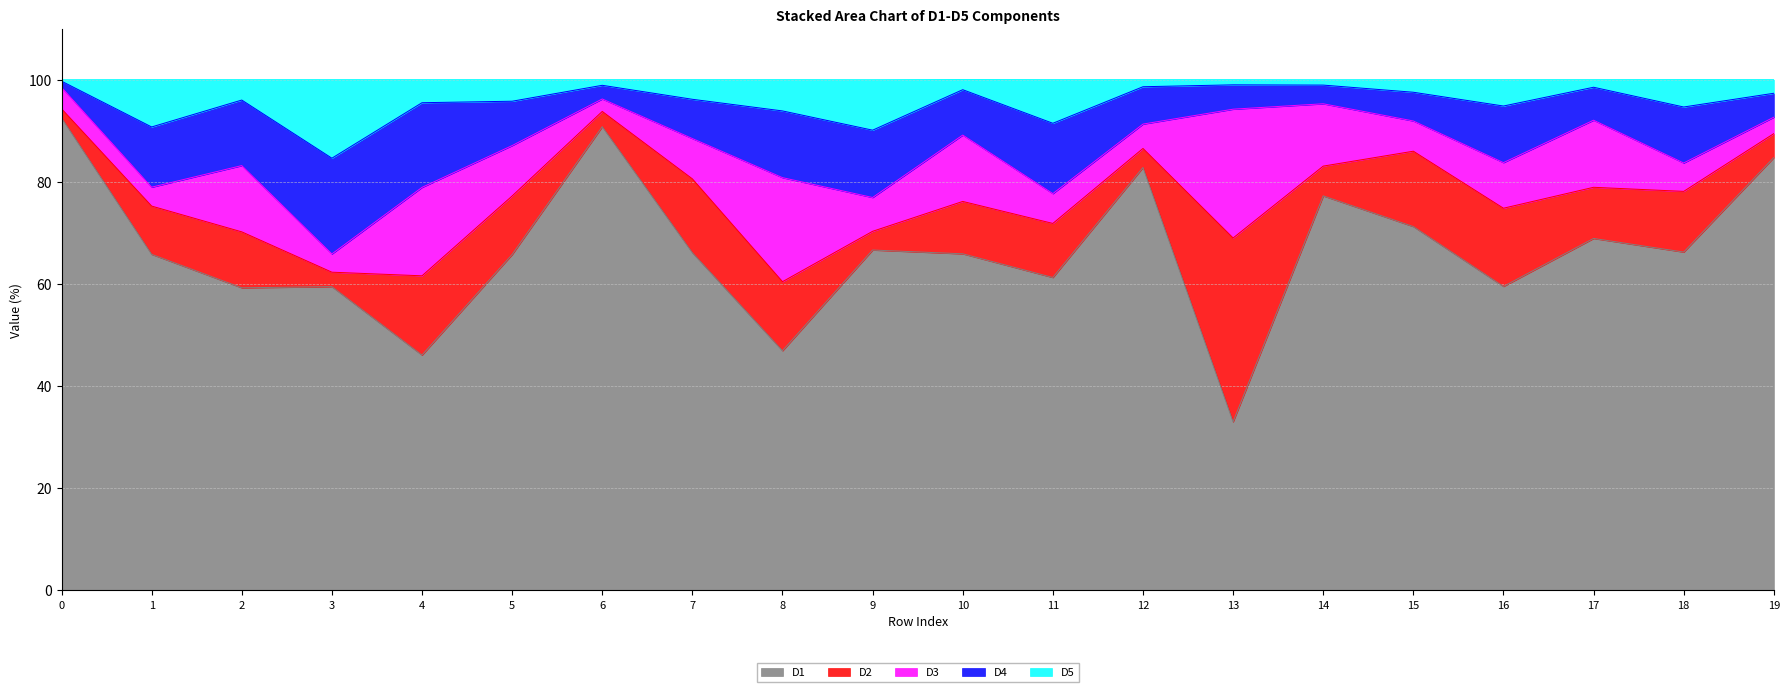

Read the D2 value at 9.

3.7